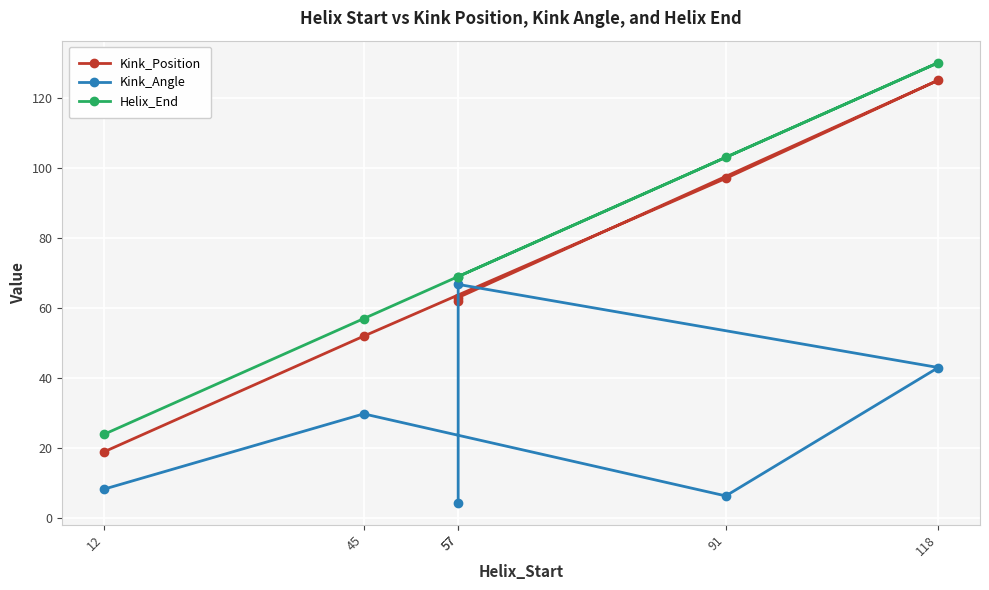

Rank the categories by Kink_Position value from highest to lowest.

118, 91, 57, 57, 45, 12